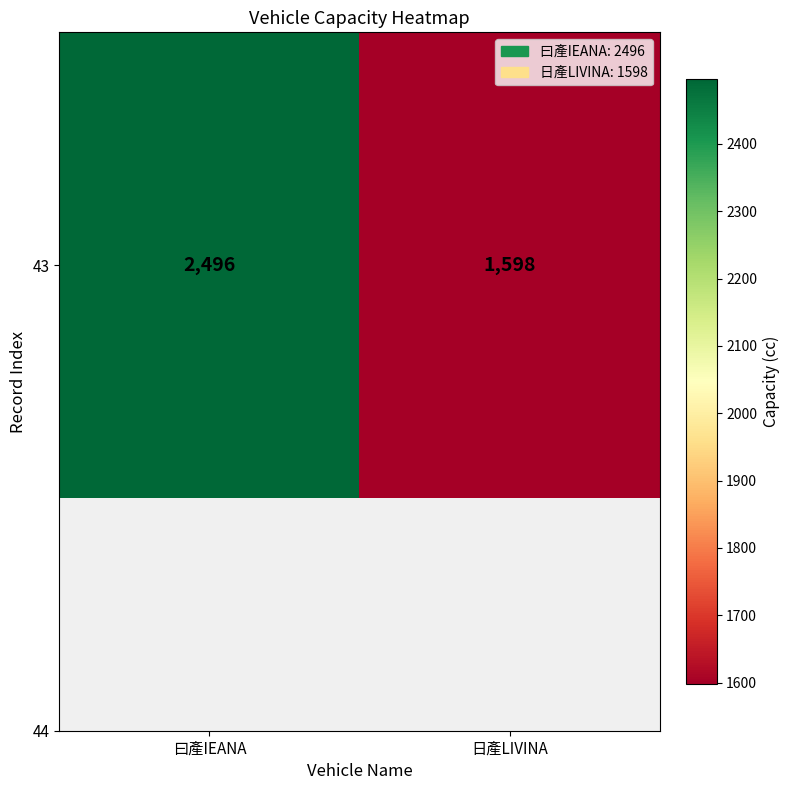

Is it true that the value at 日產LIVINA is 1598?

True